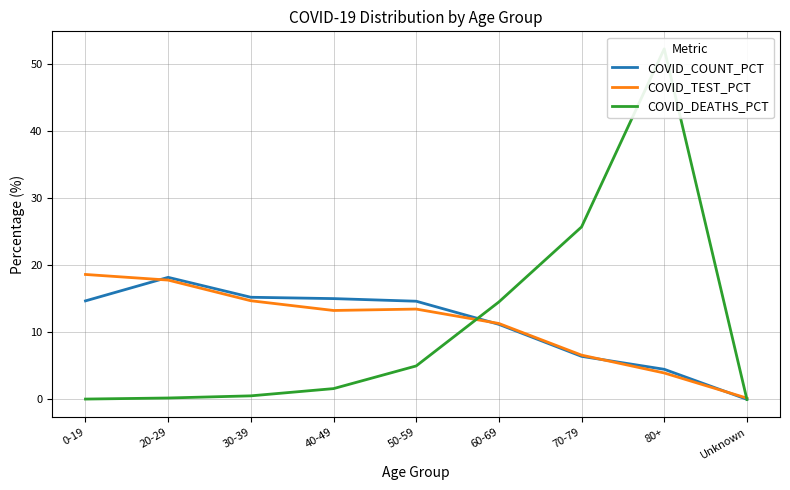

How many values in the COVID_TEST_PCT series are below 13?

4